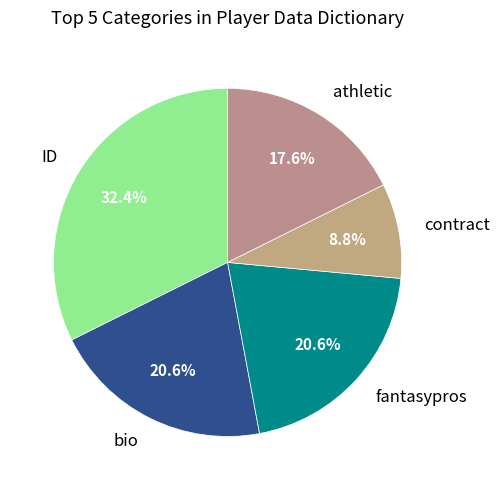

Which category has the smallest portion of the pie?

contract